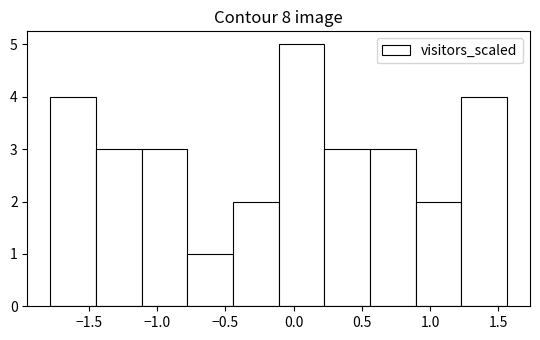

Which range on the x-axis has the tallest bar?

-0.10 to 0.25